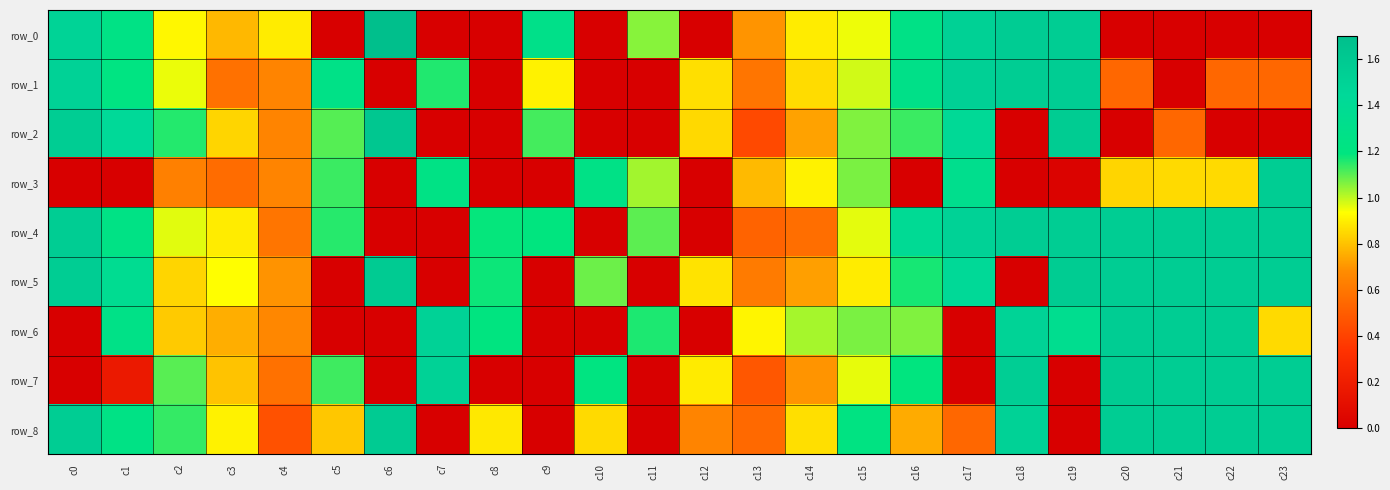

The row_6 series shows -0.9 at c12. True or false?

False